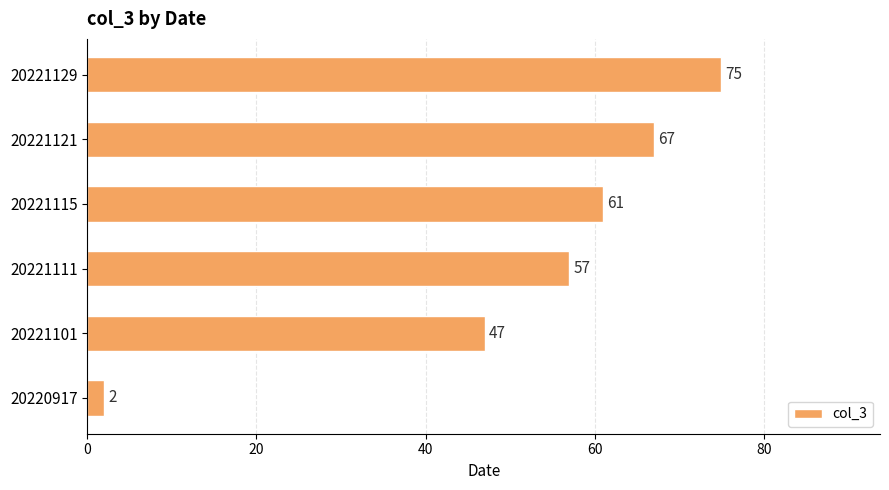

What is the maximum value shown in the chart?

75